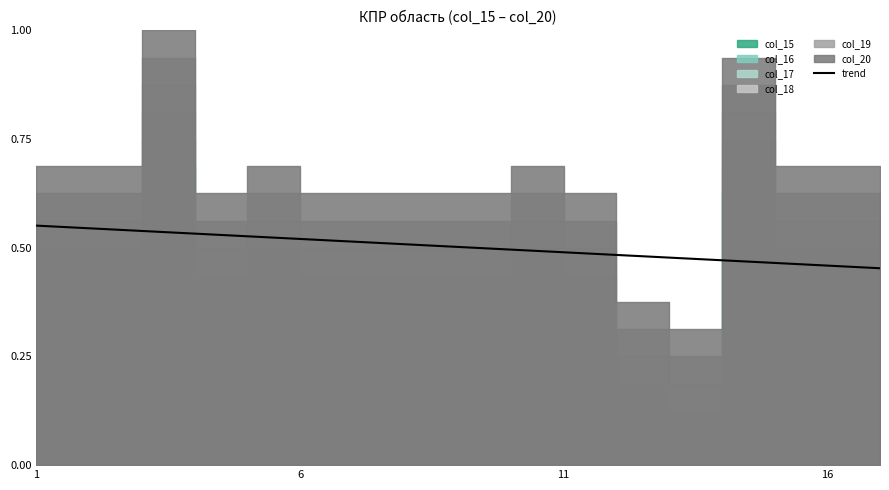

What is the value of the 7th point from the left?

0.5